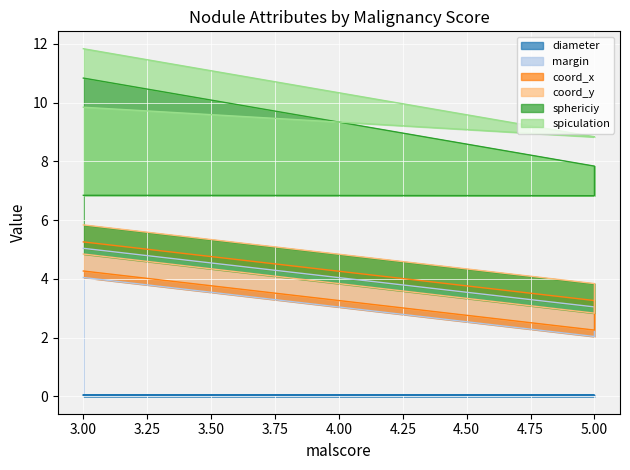

True or false: margin and coord_y intersect in this chart.

False